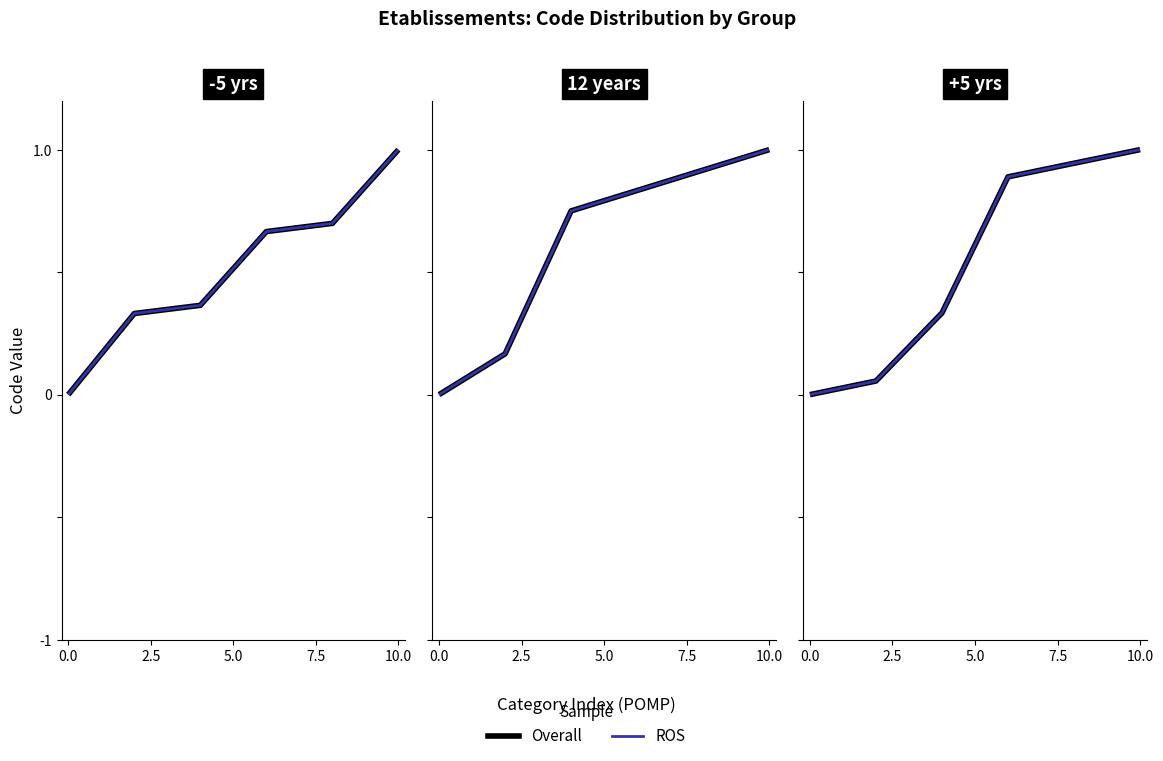

True or false: ROS has more than 0 interior local peaks.

False